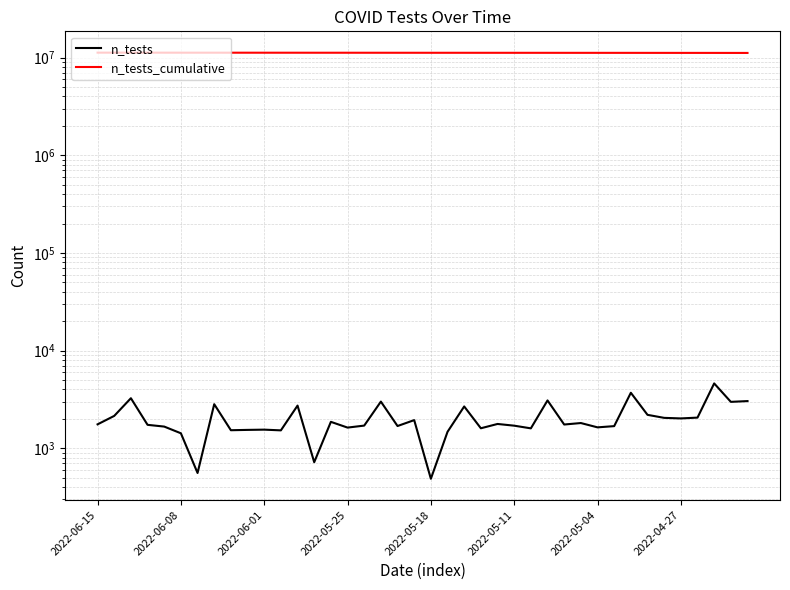

Count the number of categories in the chart.

40